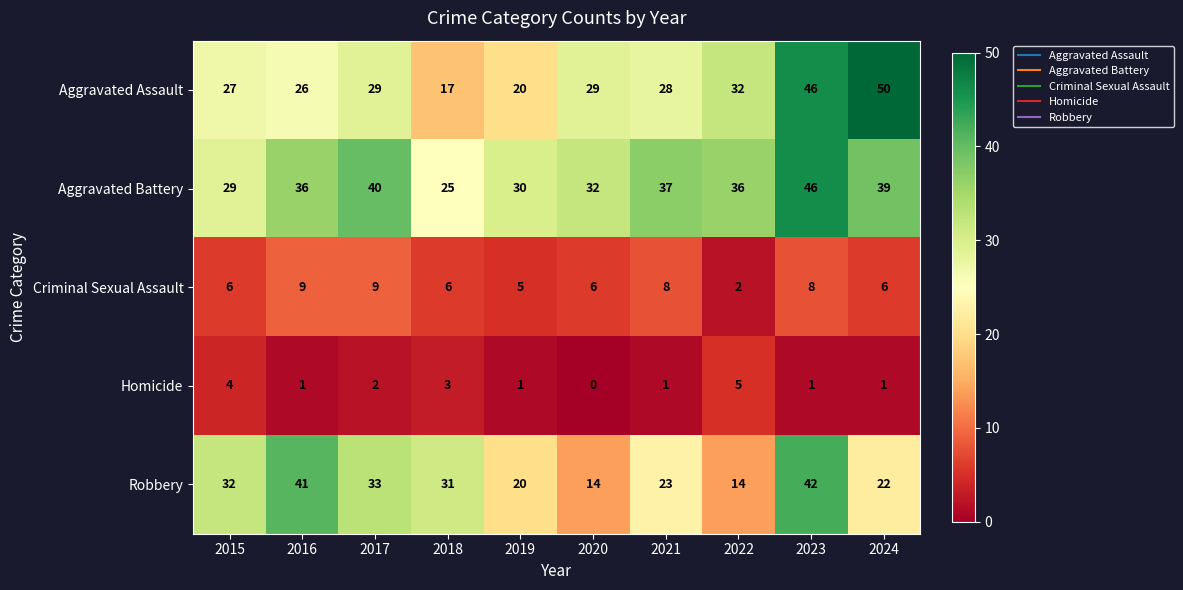

Is it true that Robbery equals 32 at 2015?

True